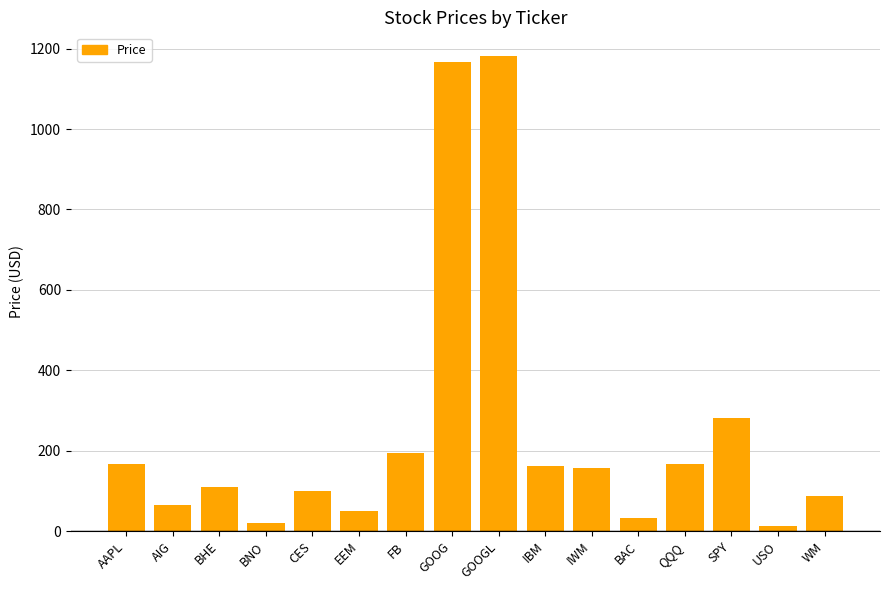

Where is the data nearest to the value 597?

SPY